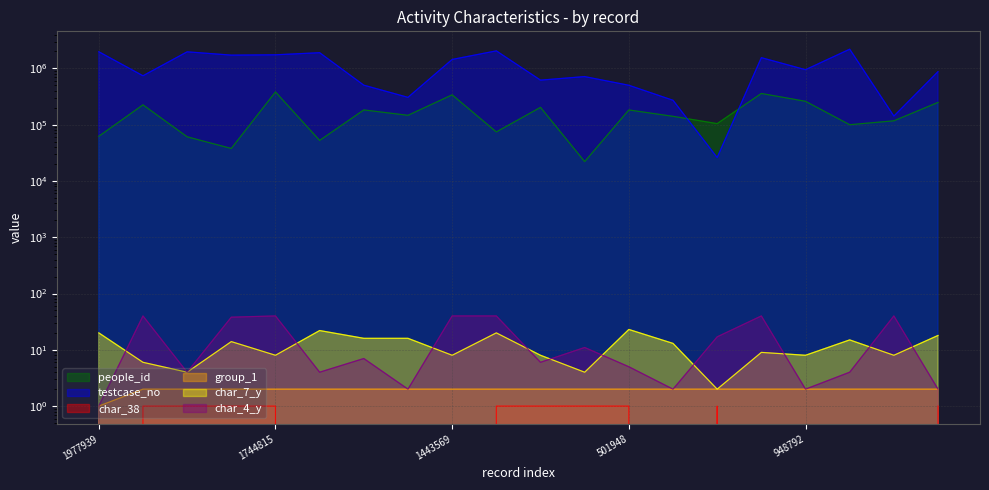

At how many categories does at least one series exceed 66413?

20